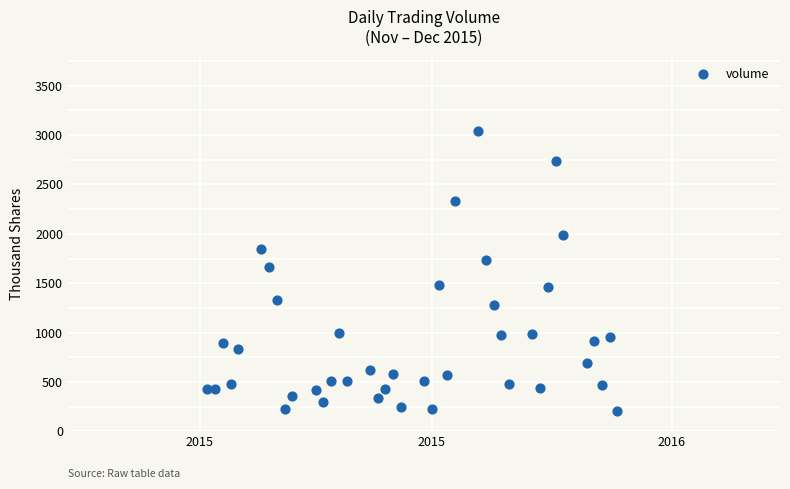

What is the range of Y values (max minus min)?

2833